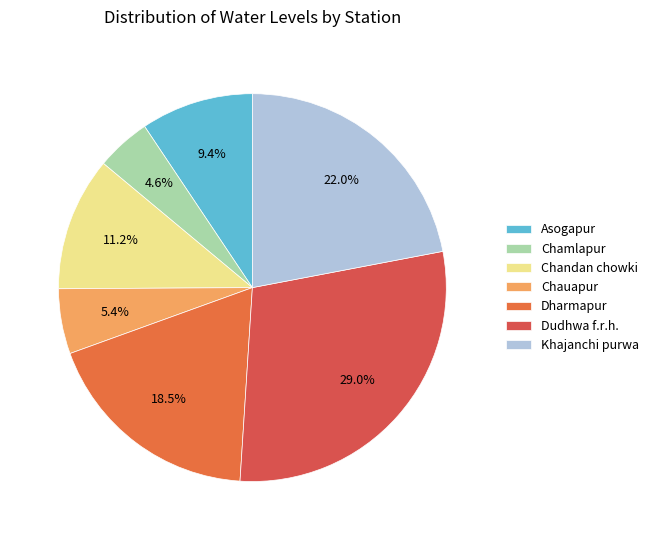

To the nearest percent, what is the difference between the largest and smallest slice percentages?

24%